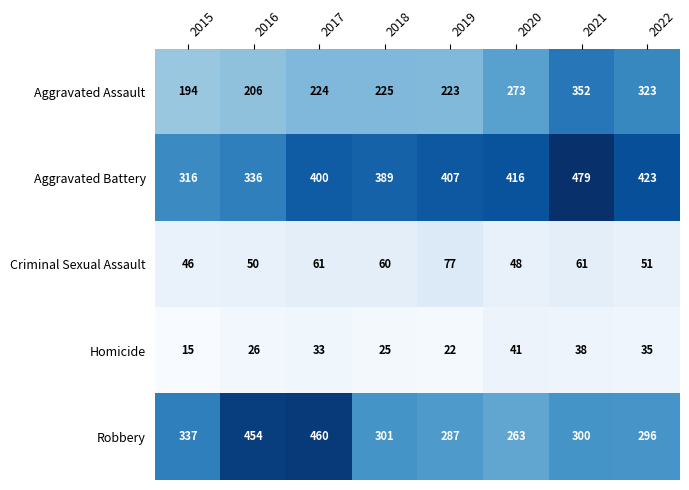

What is the total value across all series at 2018?

1000